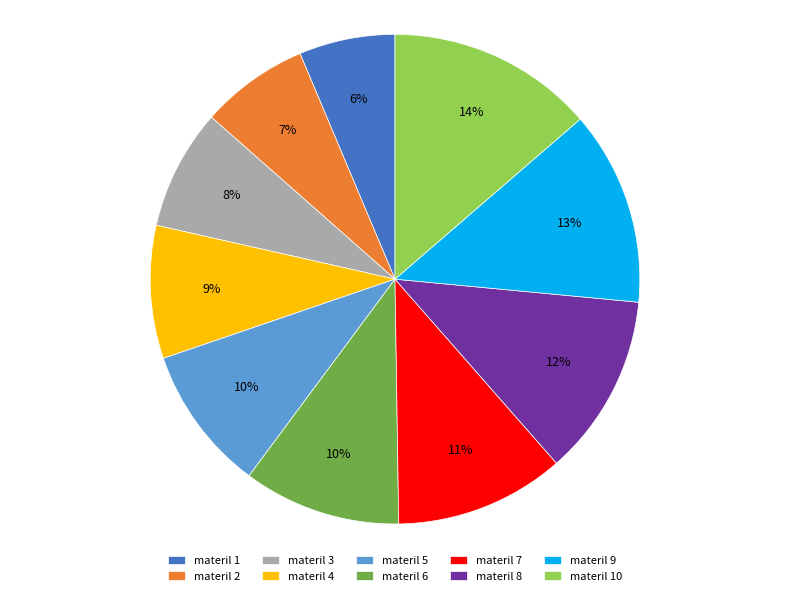

To the nearest percent, what portion does materil 8 represent?

12%